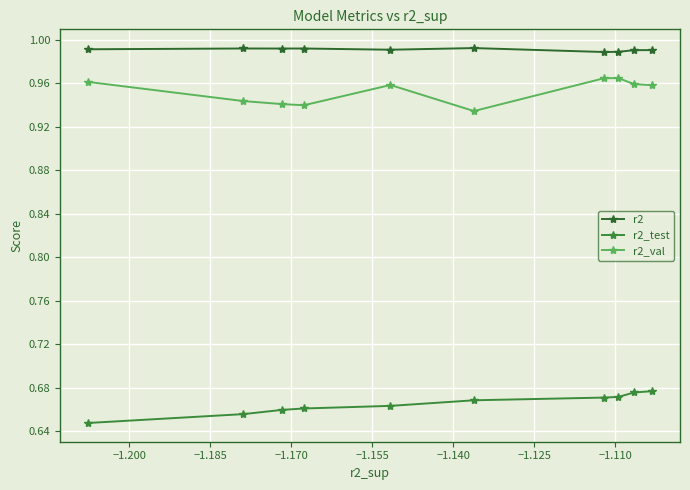

True or false: r2_test and r2_val intersect in this chart.

False